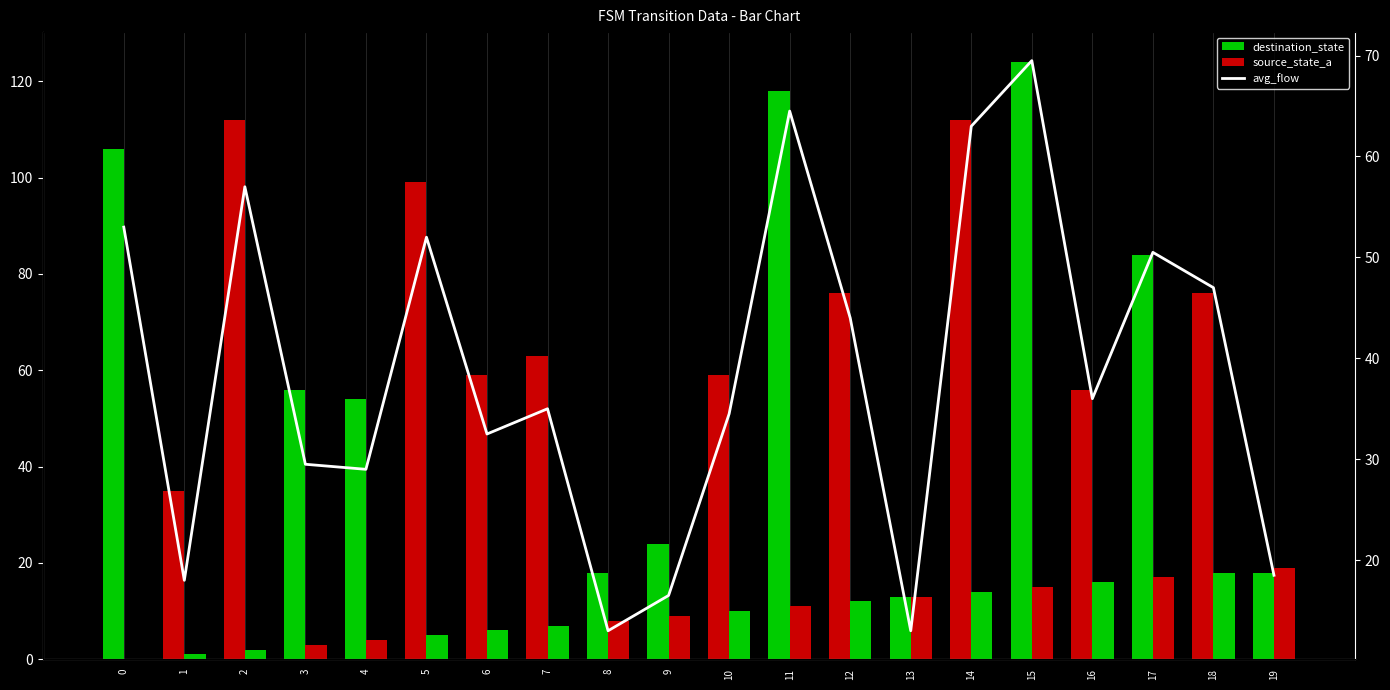

How many categories are shown in the chart?

20